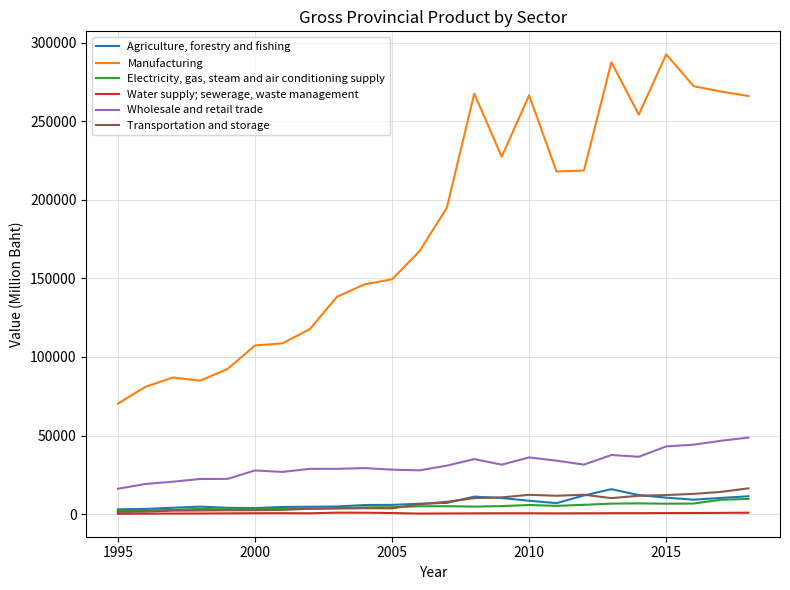

Rank the series by their maximum value, from highest to lowest.

Manufacturing, Wholesale and retail trade, Transportation and storage, Agriculture, forestry and fishing, Electricity, gas, steam and air conditioning supply, Water supply; sewerage, waste management